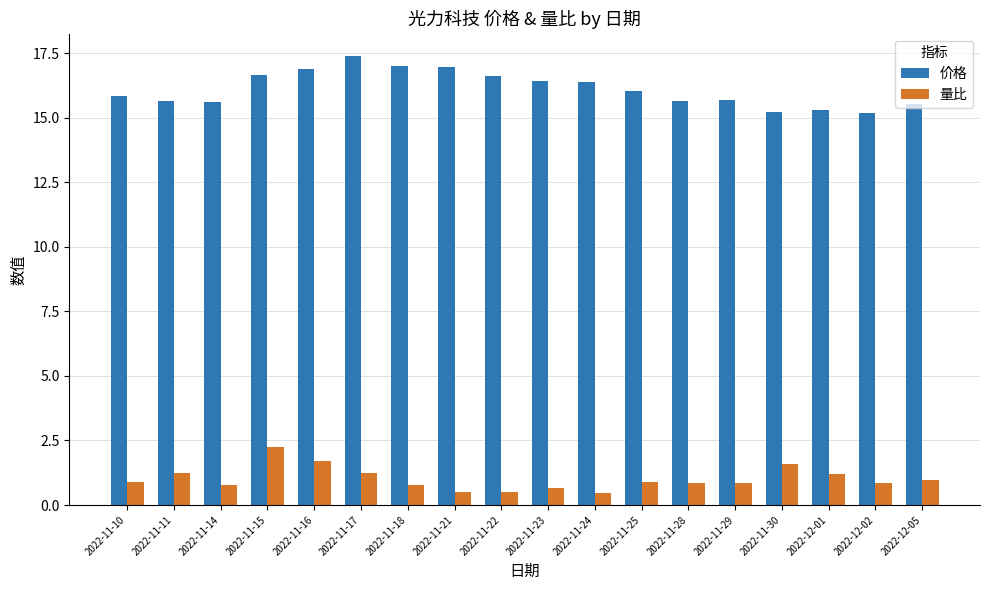

Which series has the largest total across all categories?

价格